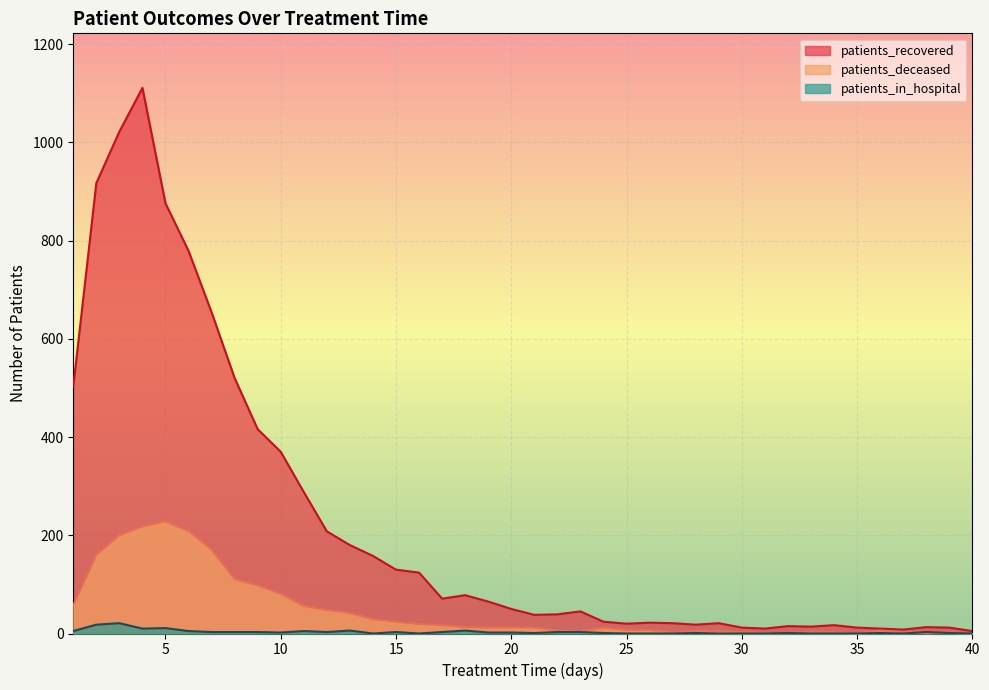

Is it true that patients_deceased equals 3 at 27?

False